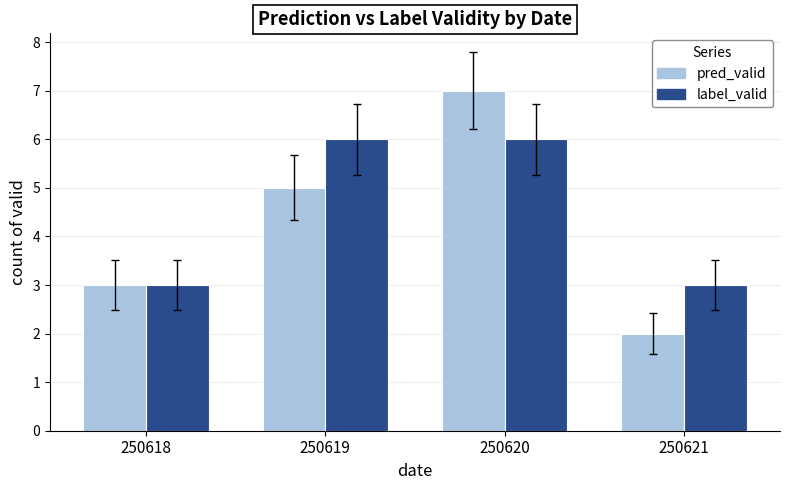

Reading right to left, transcribe all the data shown in this chart.

pred_valid: 250621=2	250620=7	250619=5	250618=3
label_valid: 250621=3	250620=6	250619=6	250618=3